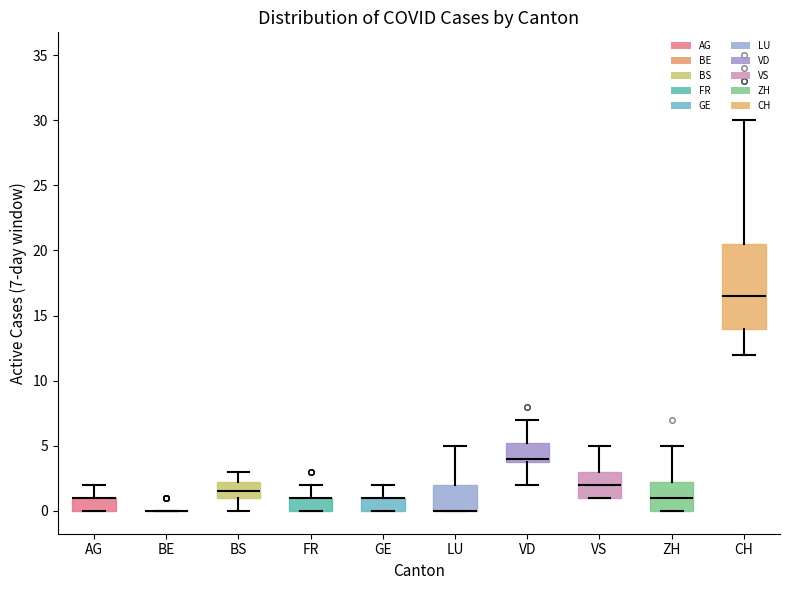

Comparing the boxes themselves (not the whiskers), which one is the tallest?

CH